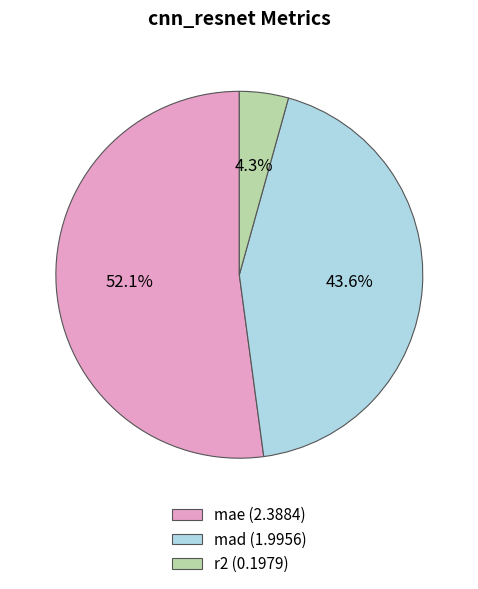

Which slice is the smallest?

r2